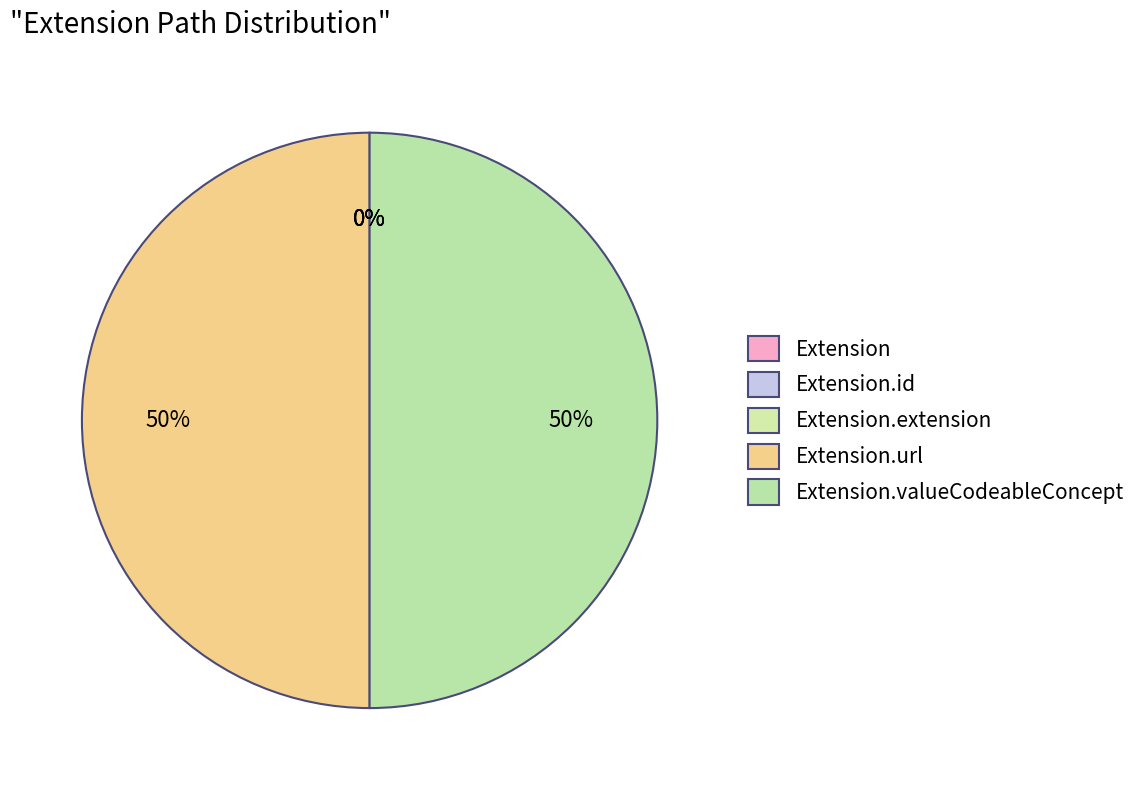

Rank the categories by value from highest to lowest.

Extension.url, Extension.valueCodeableConcept, Extension, Extension.id, Extension.extension